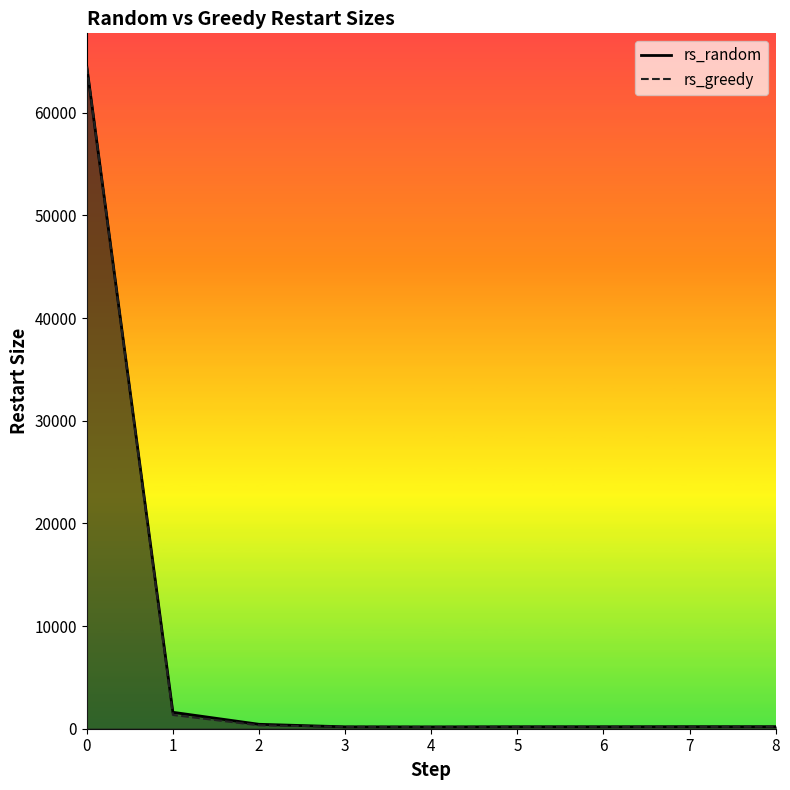

Which series has the largest range (max minus min)?

rs_random